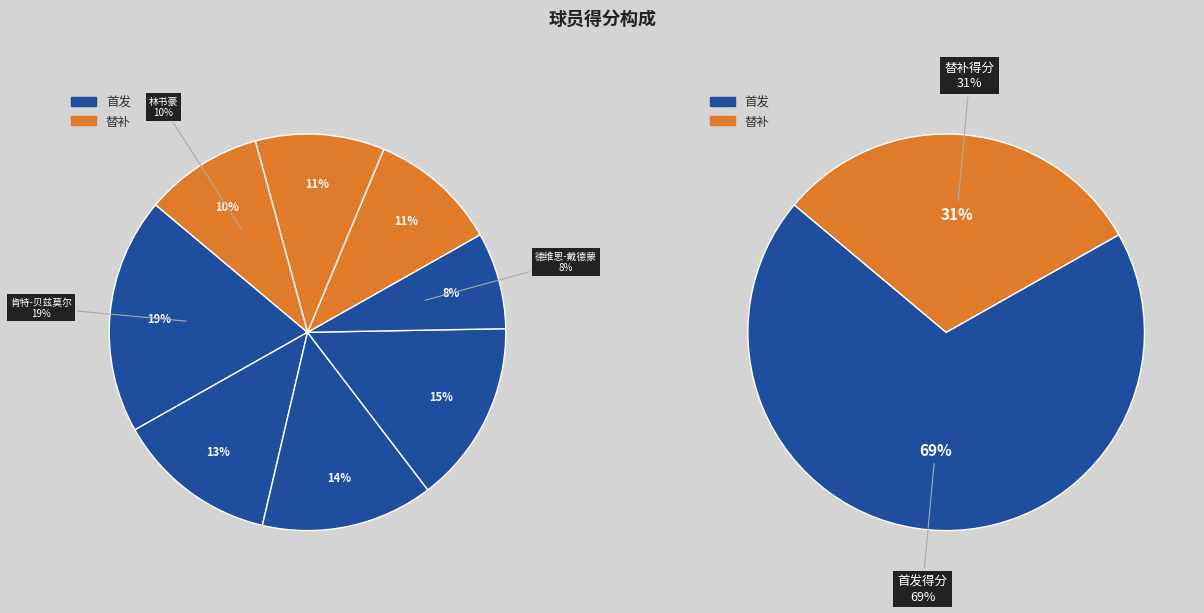

Which slice is the largest?

肯特-贝兹莫尔